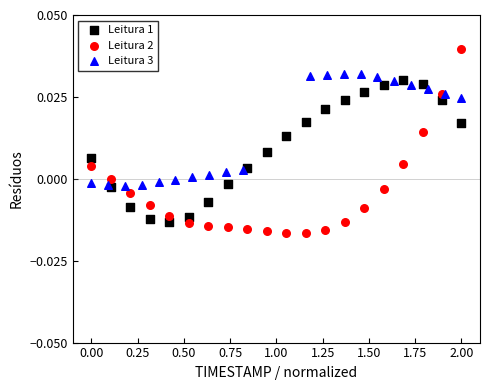

Which series has the largest Y range (max minus min)?

Leitura 2